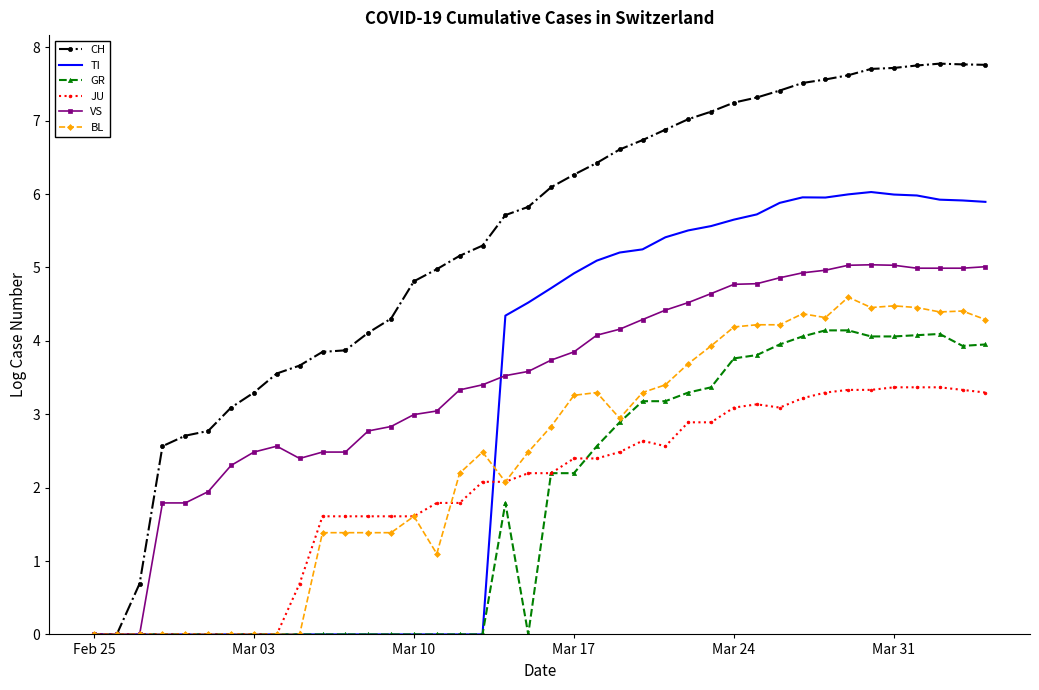

List the series in order of their peak value, highest first.

CH, TI, VS, BL, GR, JU